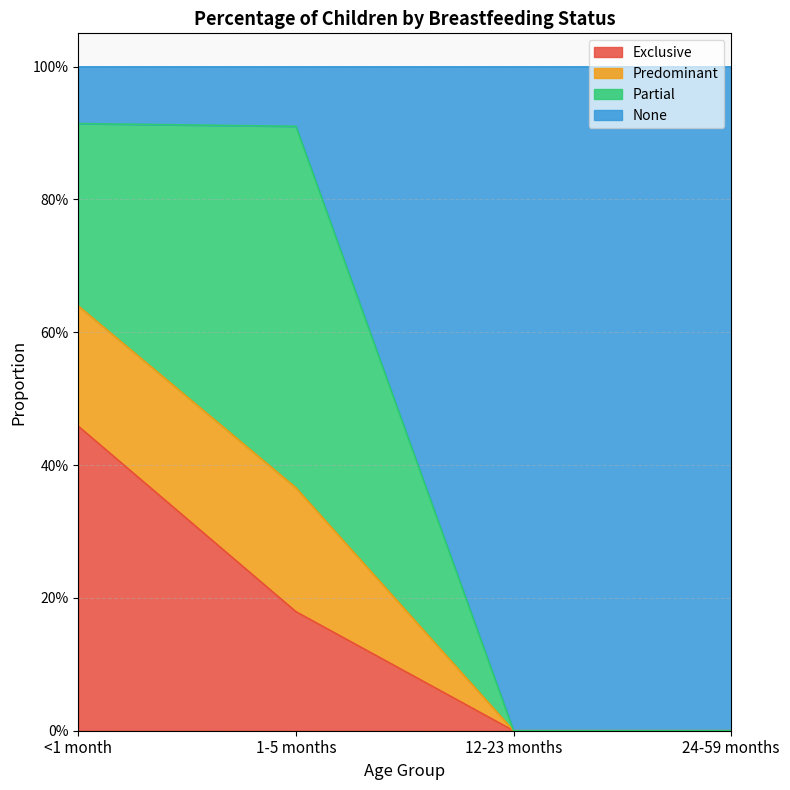

What are all the series names shown in the legend?

Exclusive, Predominant, Partial, None